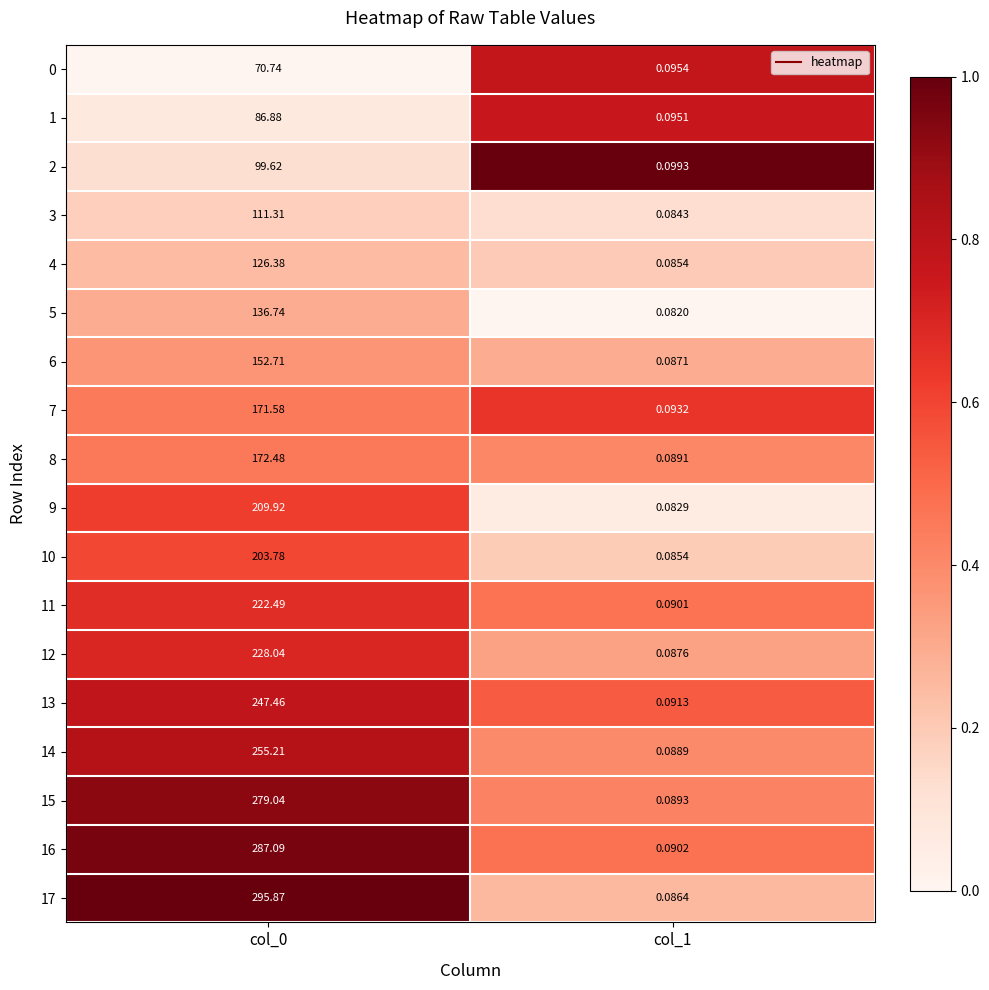

Which category has the lowest value across all series?

col_1